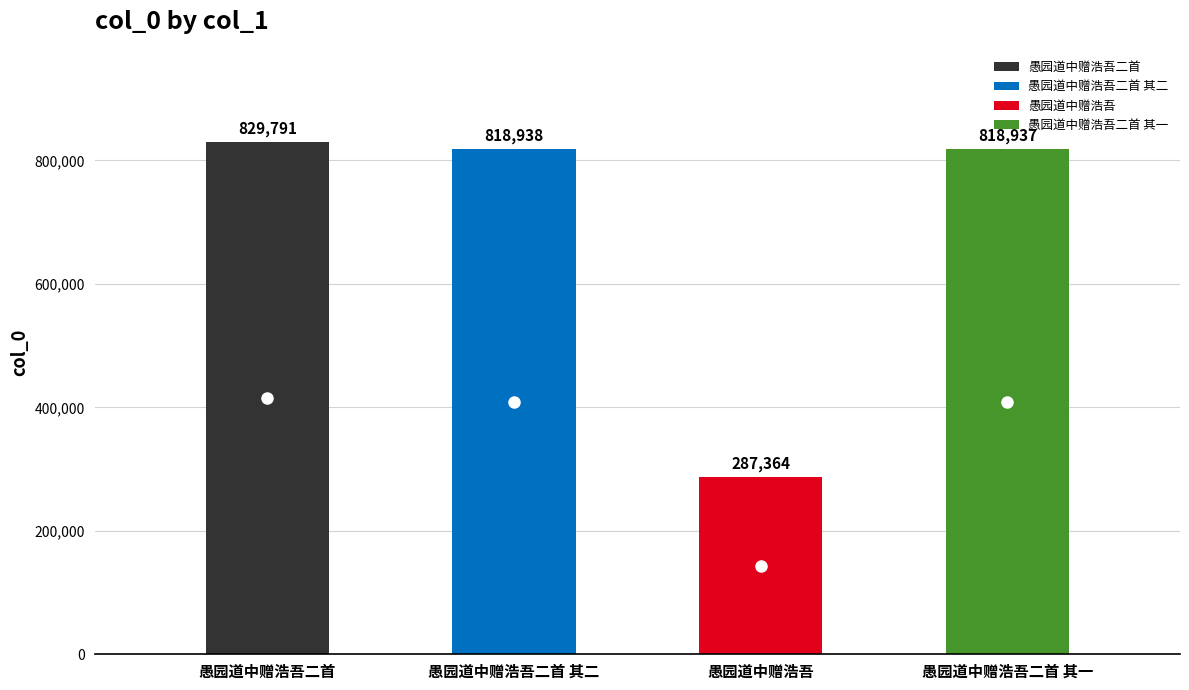

What is the label of the 1st point from the left?

愚园道中赠浩吾二首